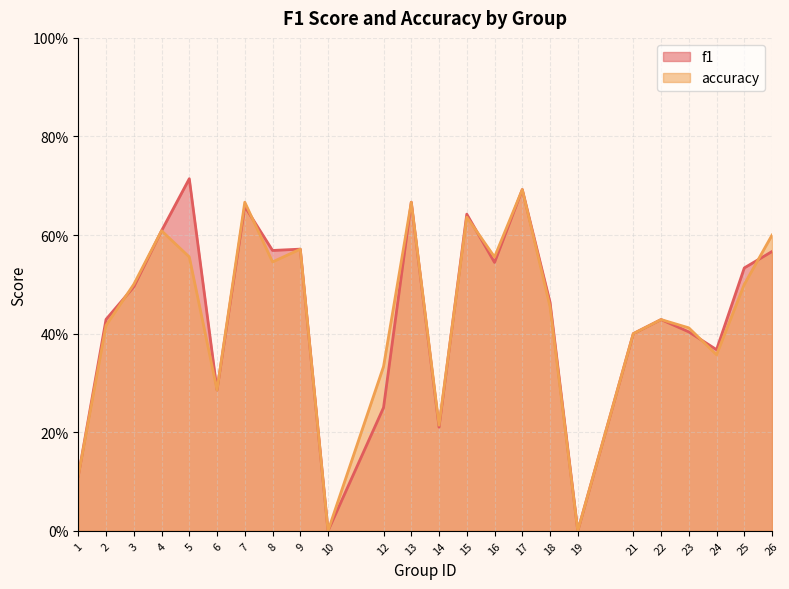

Read the f1 value at 16.

0.5